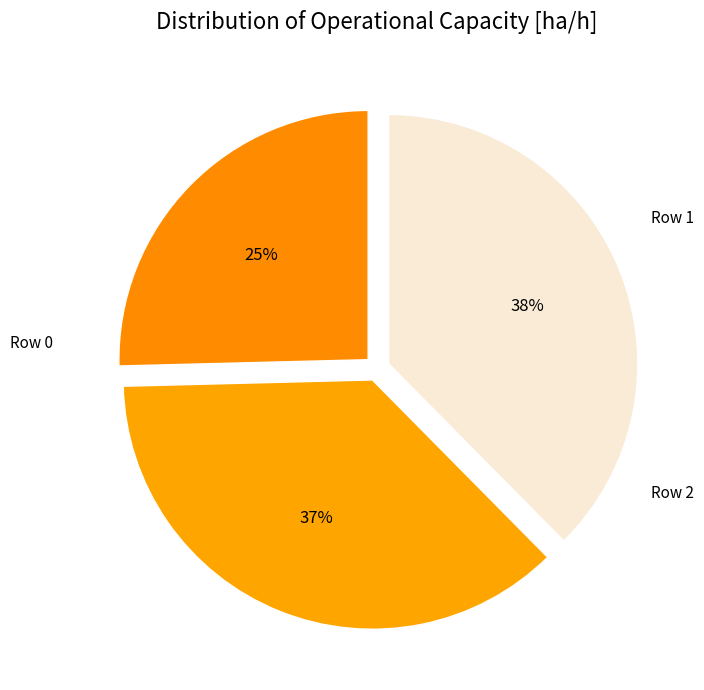

What percentage do Row 0 and Row 2 together represent?

63.0%